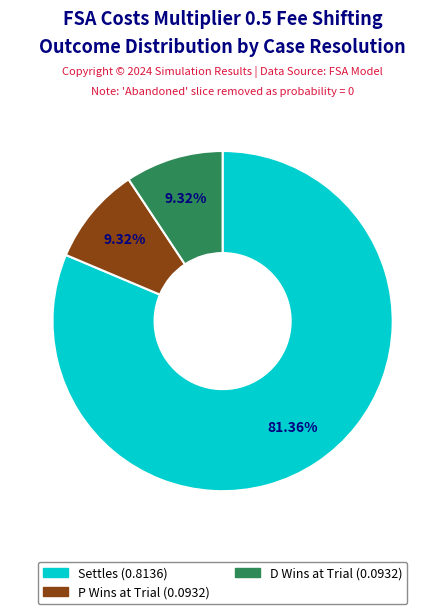

Does any single category account for the majority?

Yes